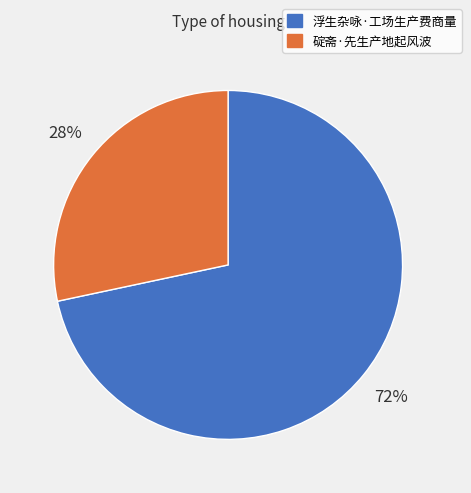

Is there a majority slice in this chart?

Yes